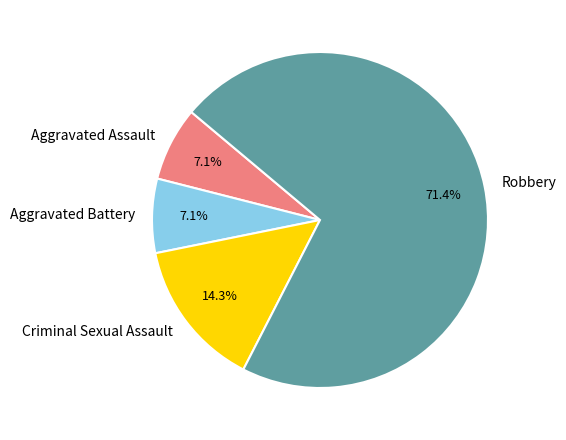

How many slices are in this pie chart?

4